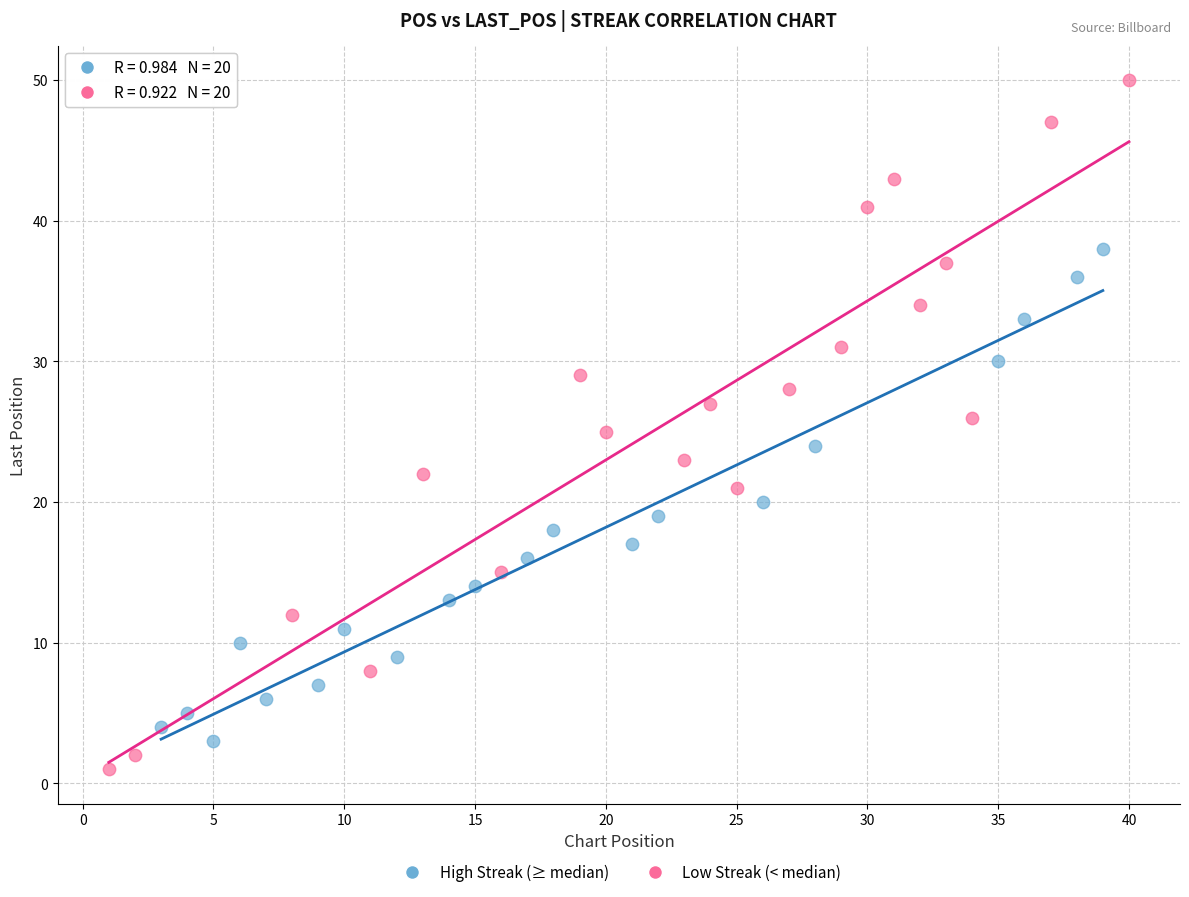

Which series has the largest Y range (max minus min)?

Low Streak (< median)